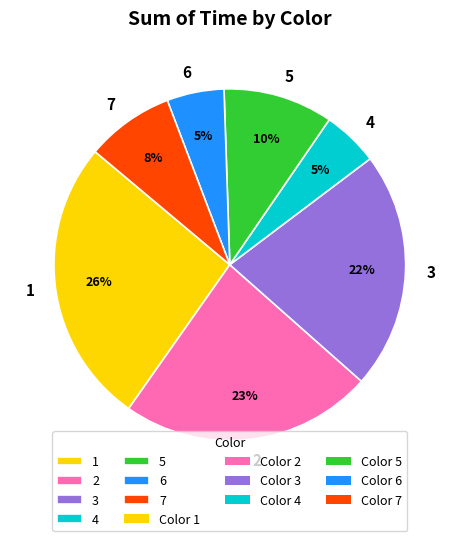

Combined, do 4 and 1 account for over 50%?

No